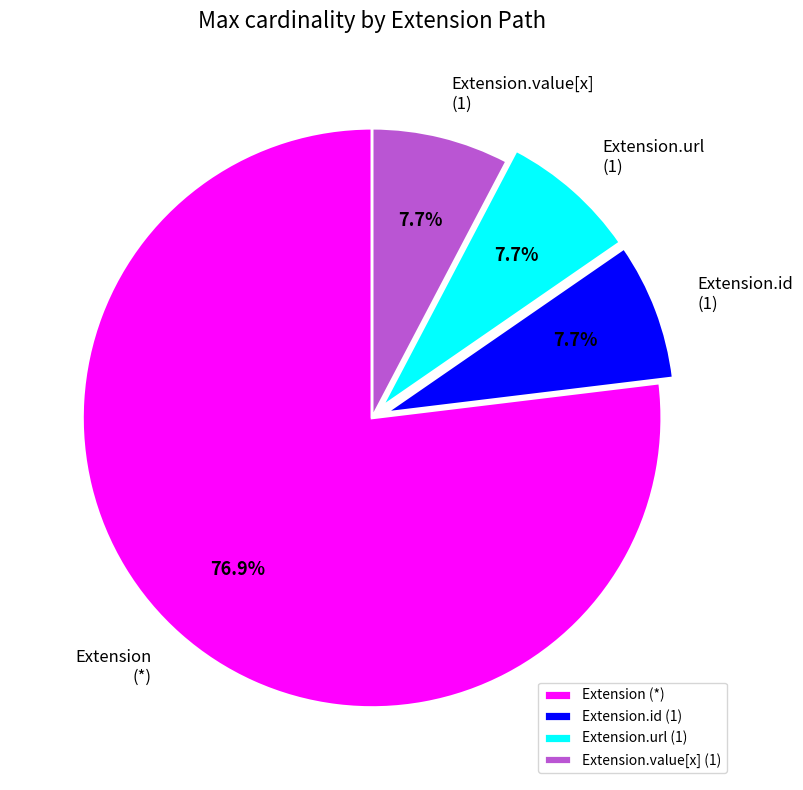

What is the majority slice?

Extension (*)